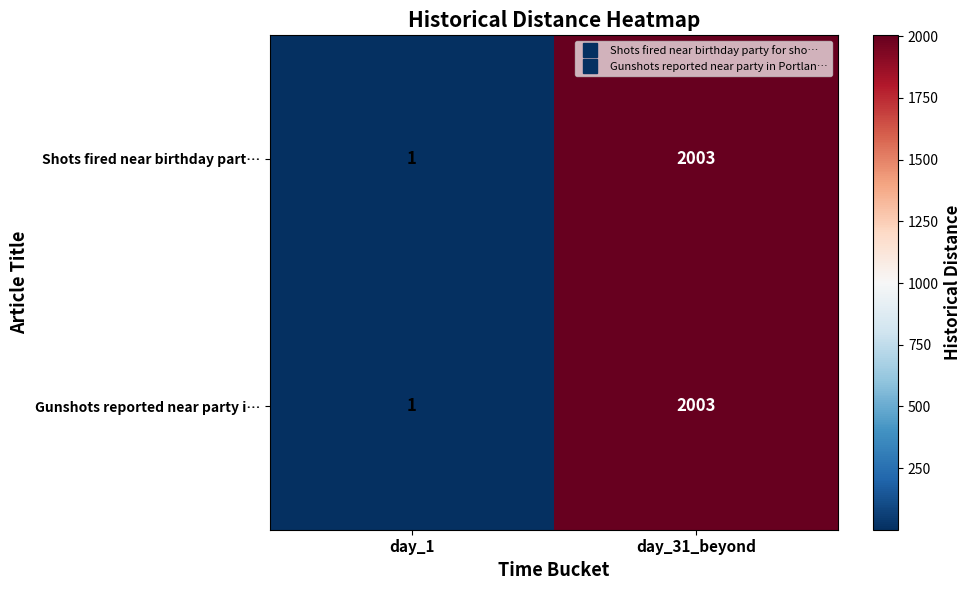

Reading left to right, transcribe all the data shown in this chart.

Shots fired near birthday part…: 1	2003
Gunshots reported near party i…: 1	2003